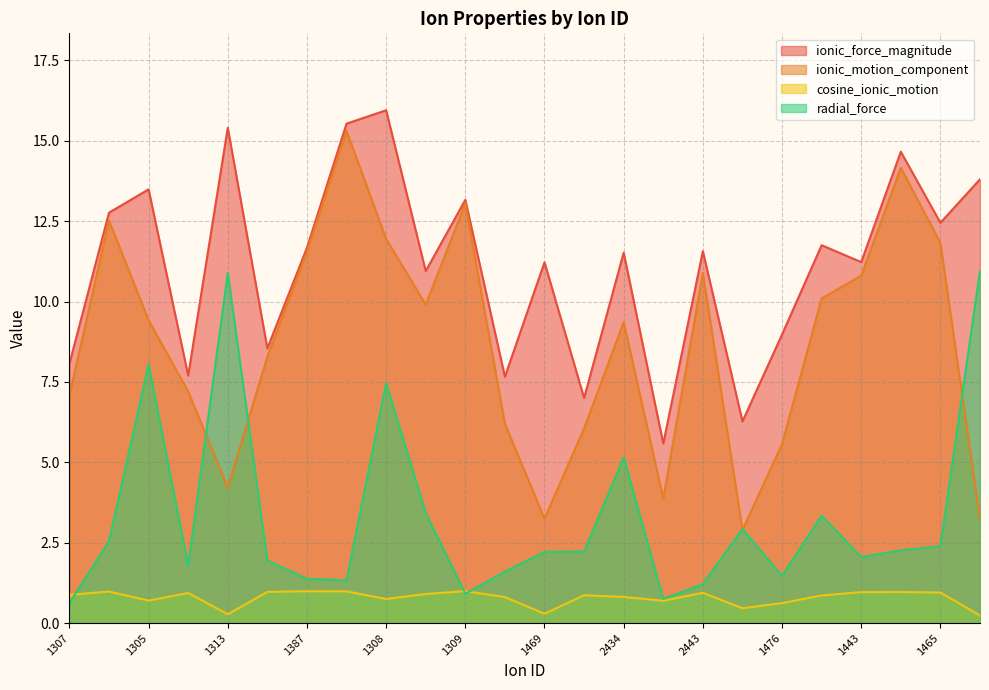

True or false: ionic_motion_component and radial_force cross at least once.

True